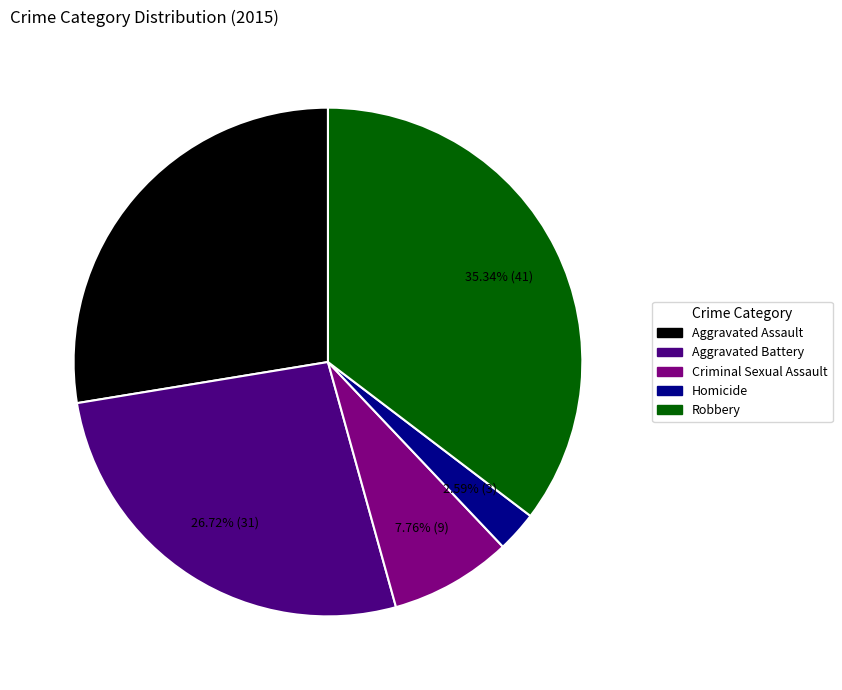

Which category has the biggest portion of the pie?

Robbery